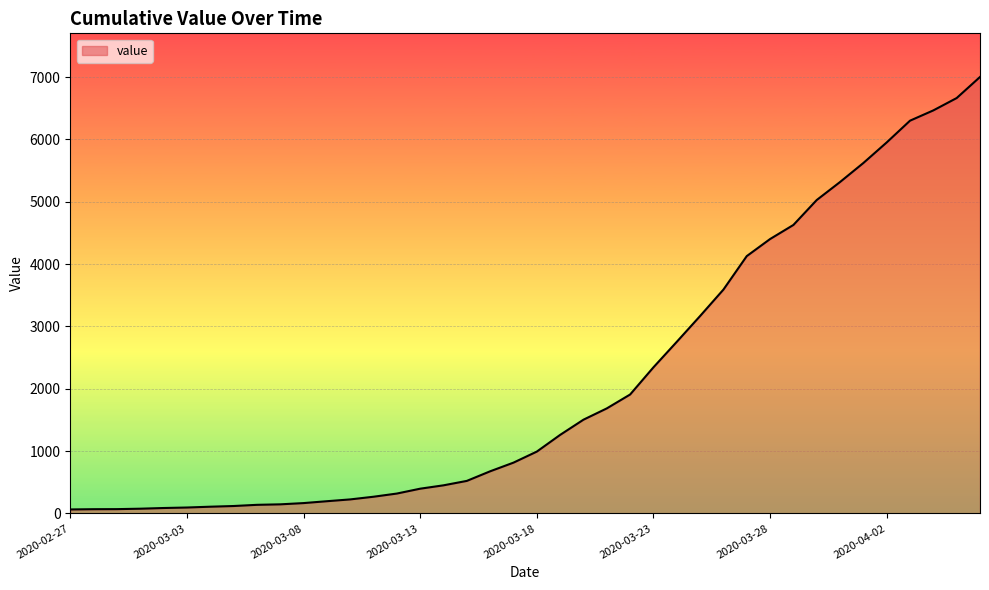

What is the greatest value displayed?

7002